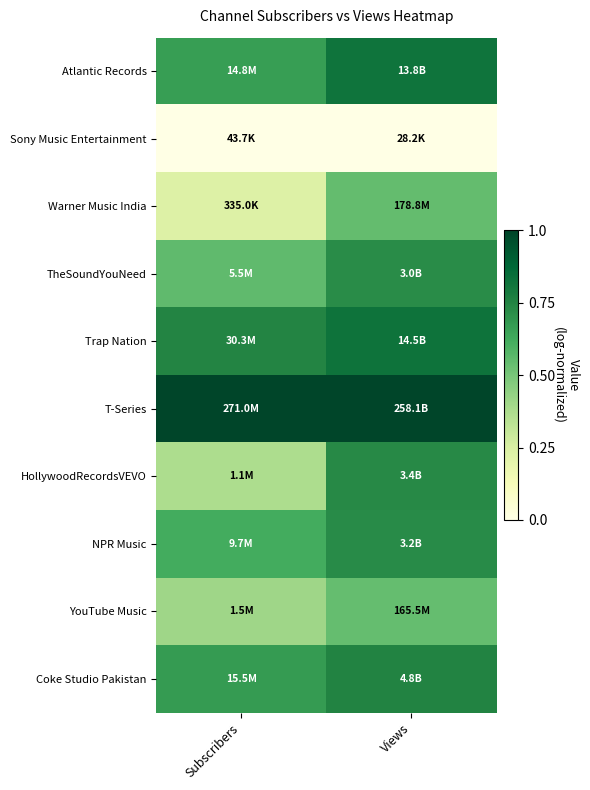

Rank the series by their maximum value, from lowest to highest.

Sony Music Entertainment, YouTube Music, Warner Music India, TheSoundYouNeed, NPR Music, HollywoodRecordsVEVO, Coke Studio Pakistan, Atlantic Records, Trap Nation, T-Series